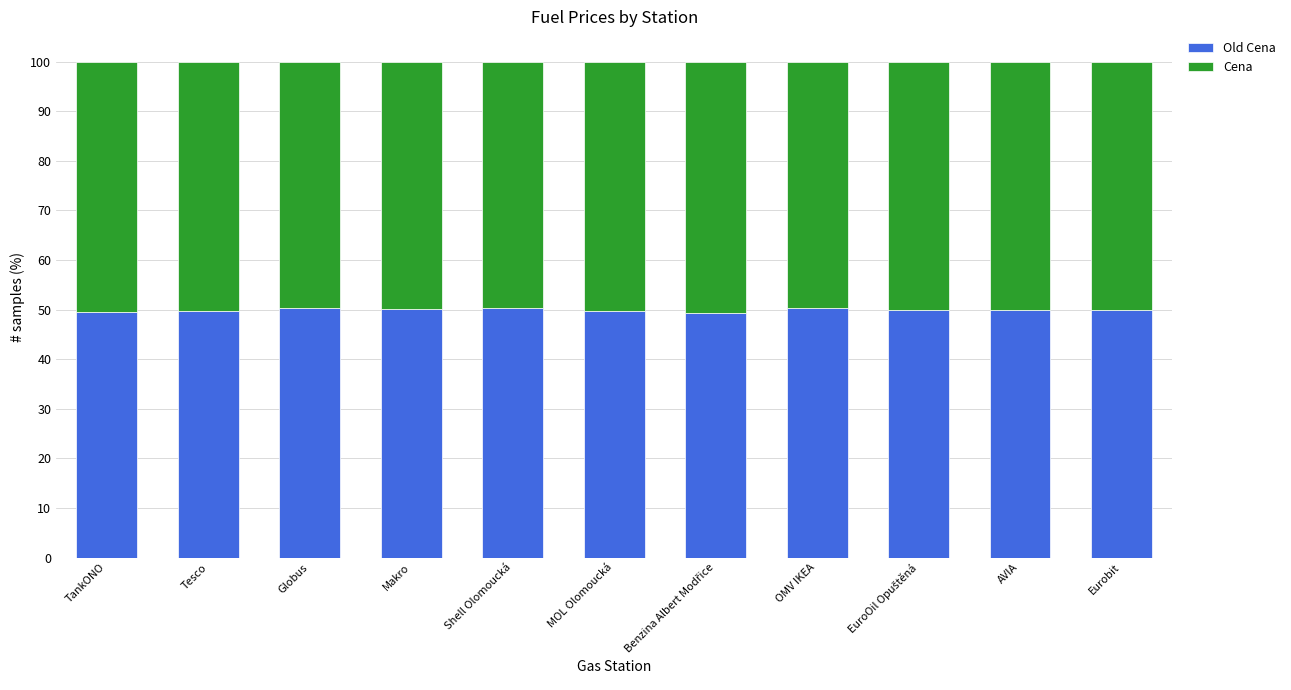

What is the total value across all series at Makro?

100.0